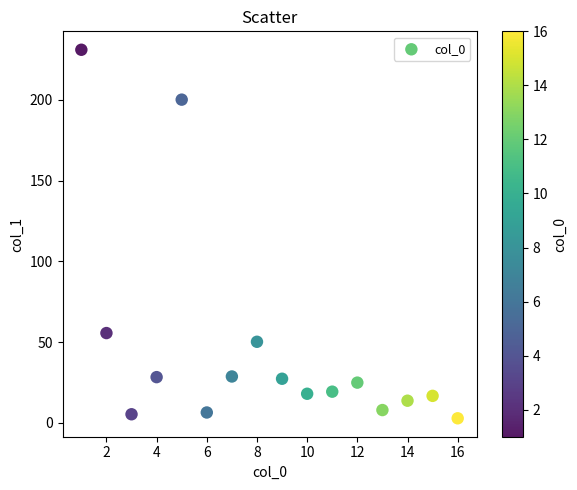

What Y value in the scatter plot is closest to 116?

55.6